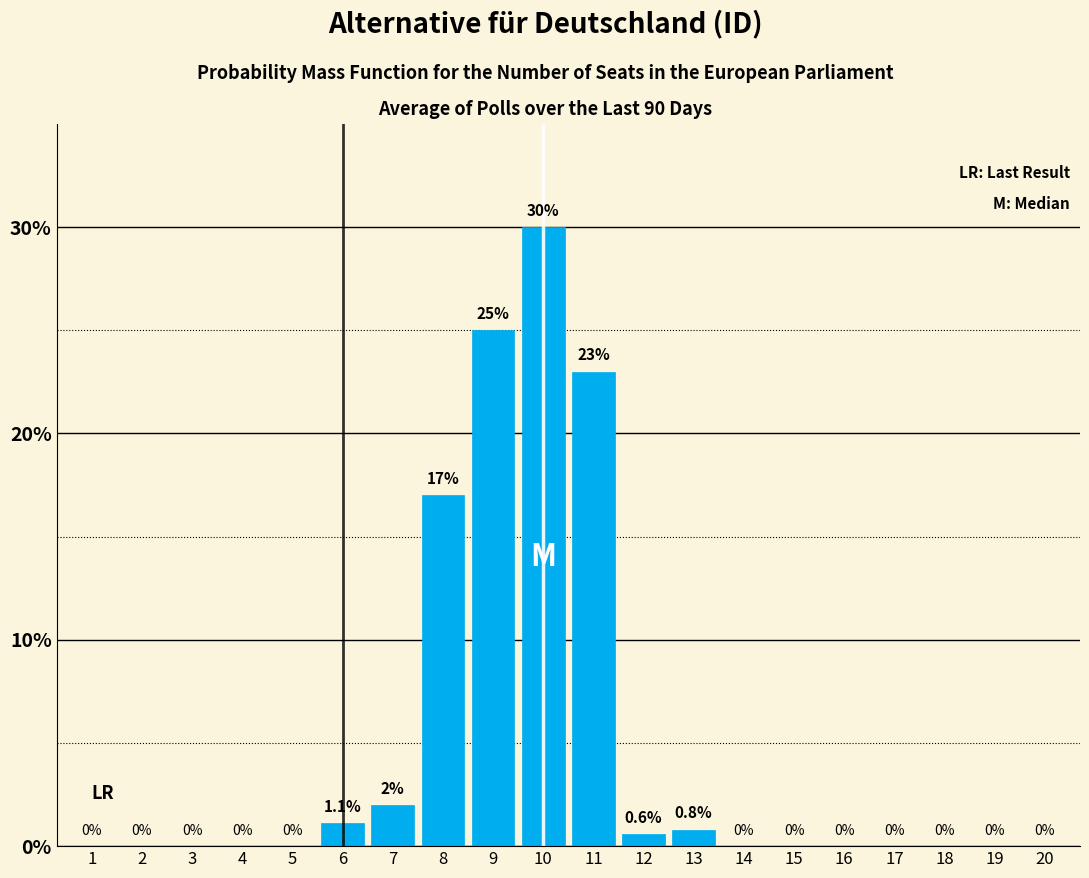

Reading left to right, transcribe all the data shown in this chart.

1=0.0	2=0.0	3=0.0	4=0.0	5=0.0	6=1.1	7=2.0	8=17.0	9=25.0	10=30.0	11=23.0	12=0.6	13=0.8	14=0.0	15=0.0	16=0.0	17=0.0	18=0.0	19=0.0	20=0.0